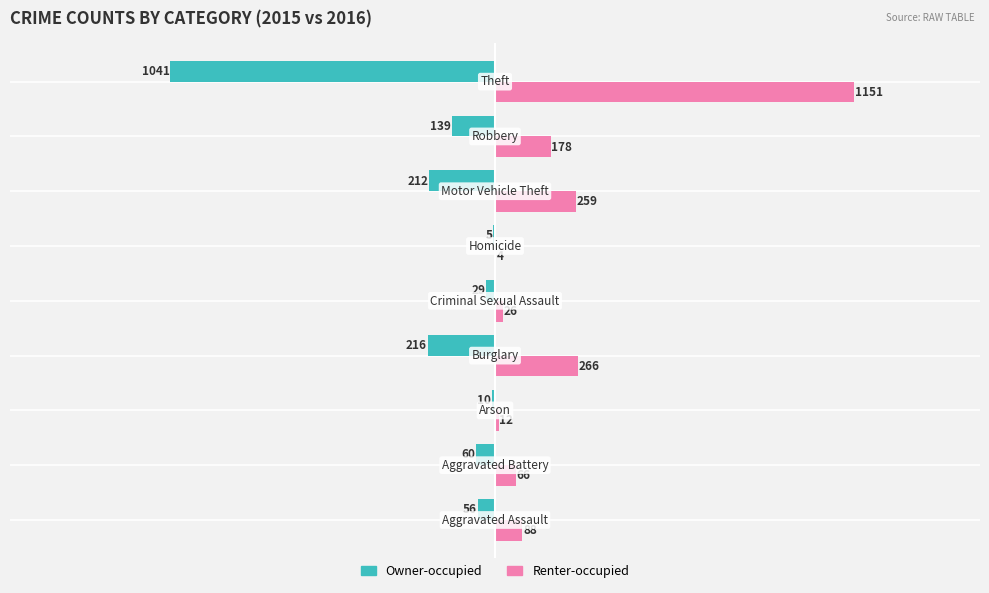

What is the sum of all Renter-occupied values?

2050